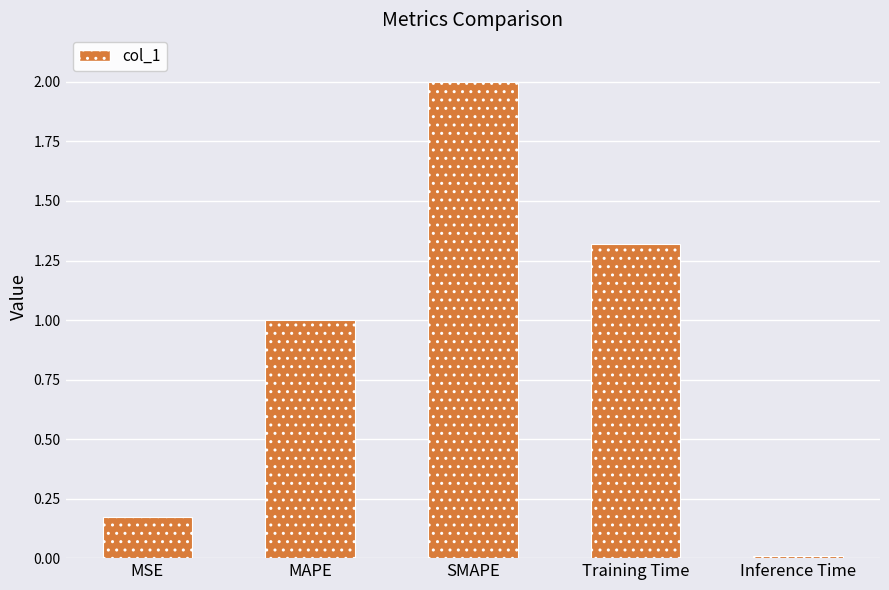

What is the ratio of the value at Training Time to the value at SMAPE?

0.7